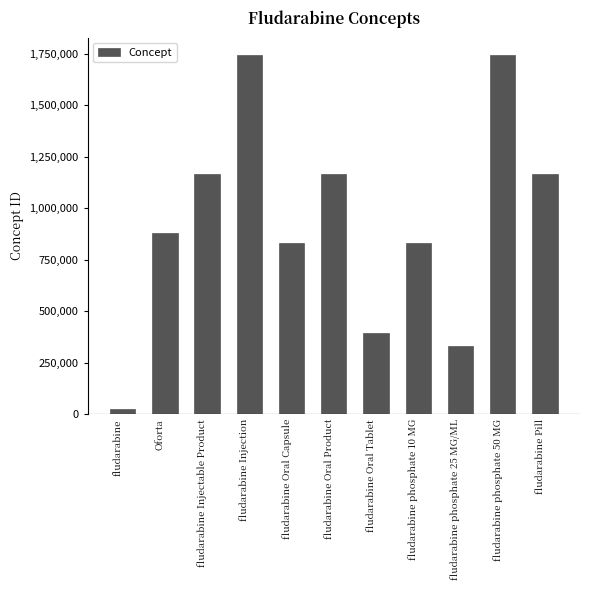

True or false: the data shows 475815 at fludarabine Pill.

False